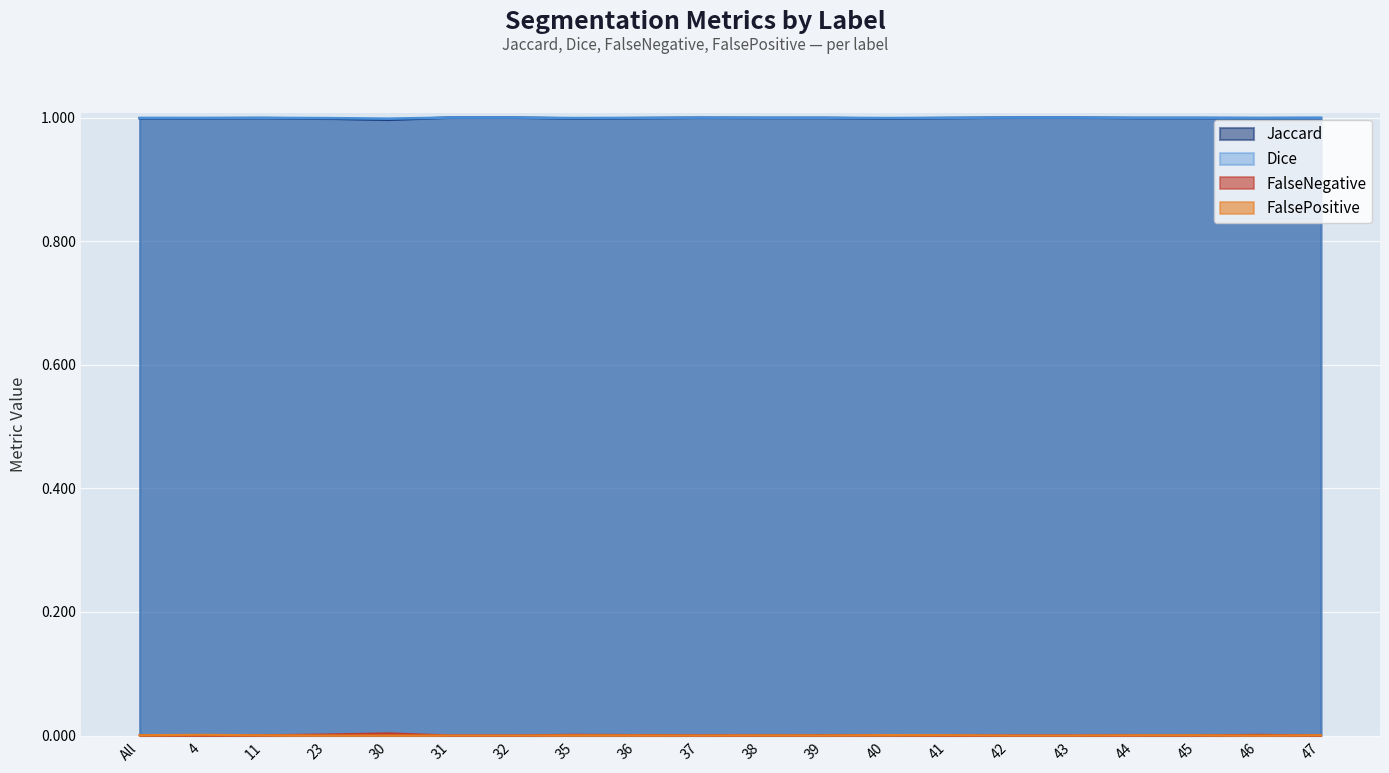

Which series has the largest total across all categories?

Dice